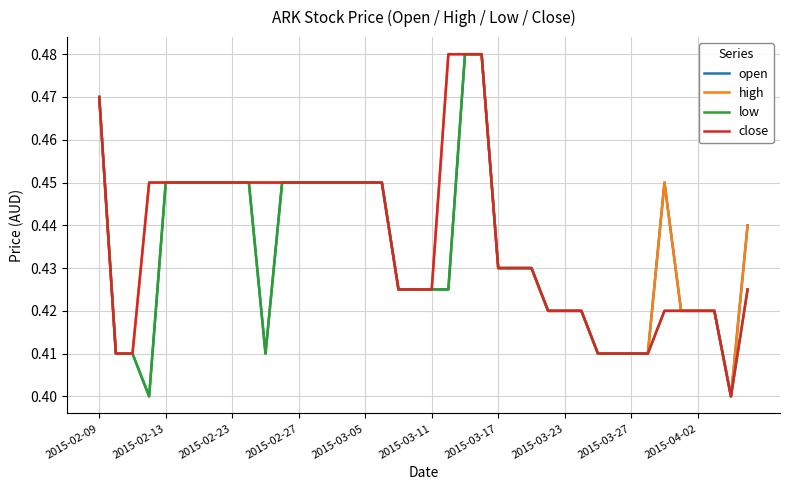

What is the minimum value shown in the chart?

0.4